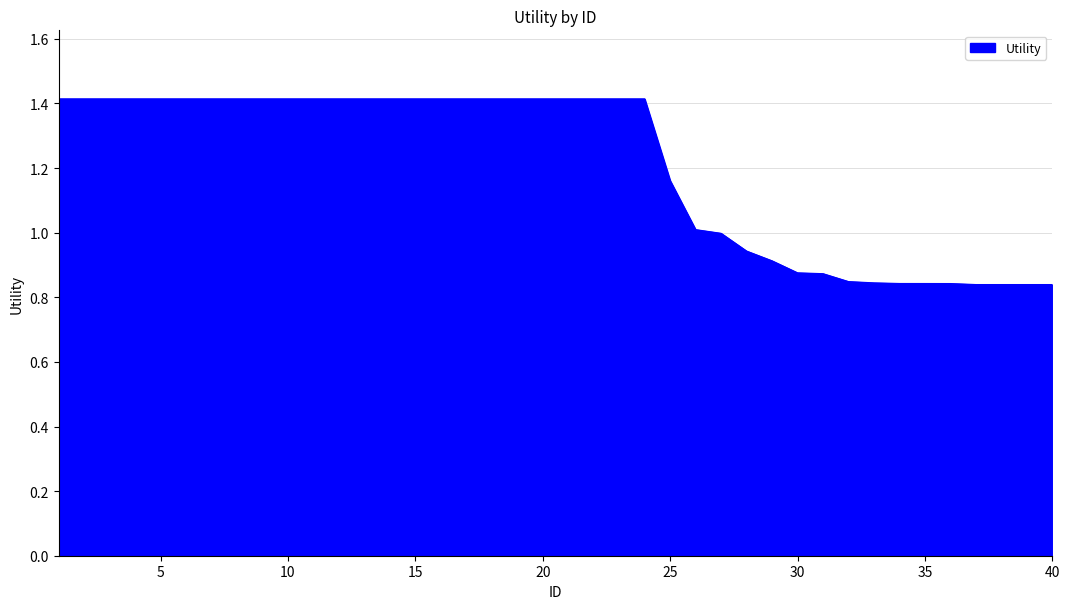

What is the maximum value shown in the chart?

1.4